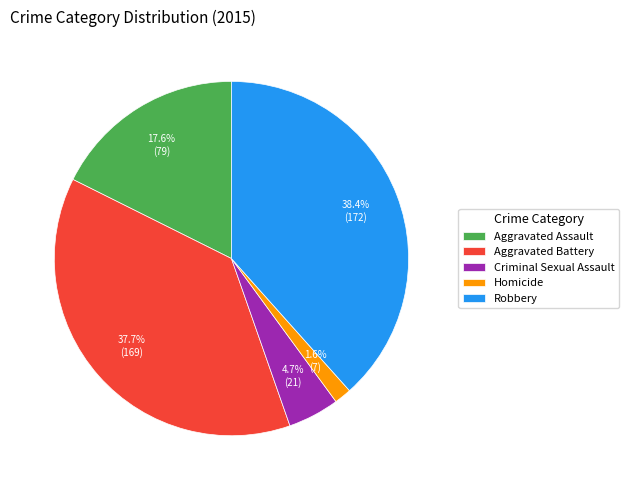

To the nearest percent, what is the difference between the Robbery and Aggravated Assault slice percentages?

21%